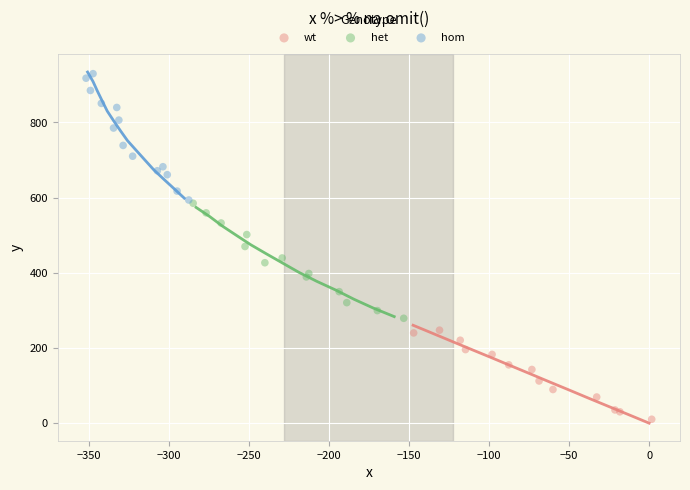

Which series has the largest Y range (max minus min)?

hom